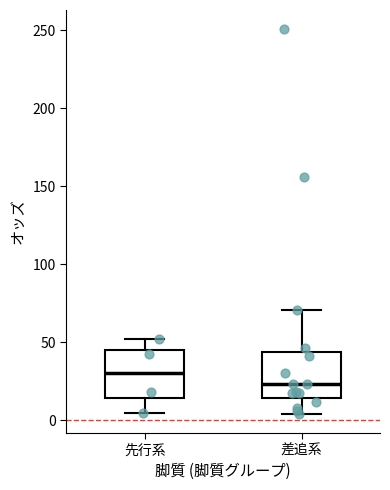

Reading left to right, read every box against the y-axis: the position of its median line, the range the box covers, and the ends of its whiskers. The values are not printed on the chart, so give them approximately, as read against the axis.

先行系: median 30, box 15 to 45, whiskers 5 to 50
差追系: median 25, box 15 to 45, whiskers 5 to 70